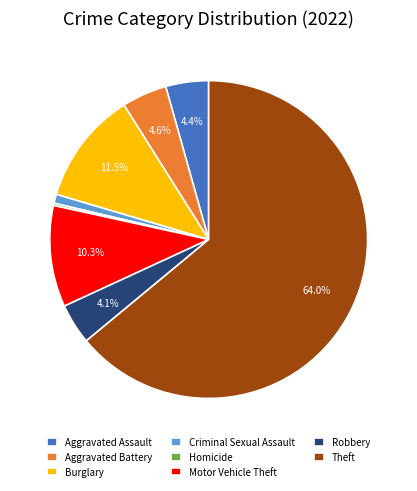

Combined, what portion of the pie is Burglary and Motor Vehicle Theft?

21.8%